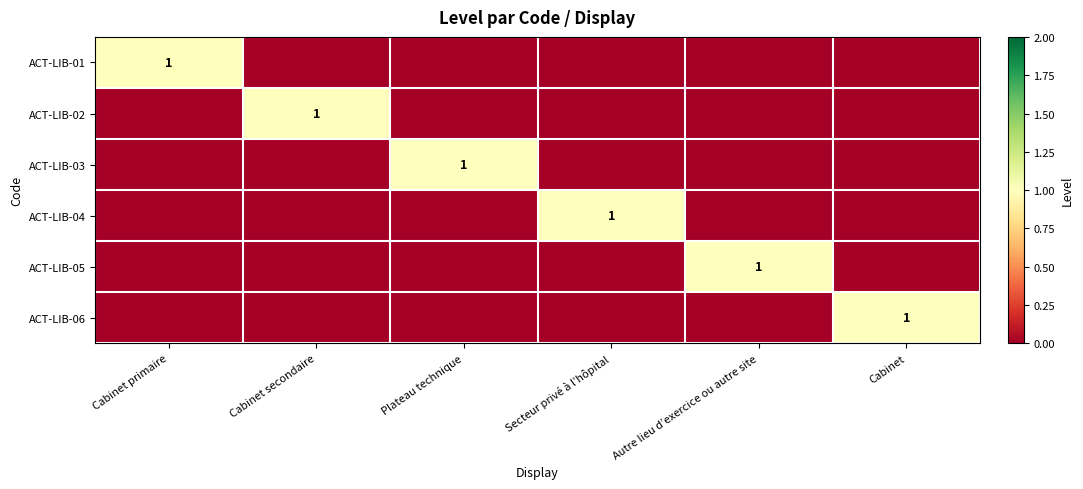

Rank the series at Cabinet from lowest to highest value.

ACT-LIB-01, ACT-LIB-02, ACT-LIB-03, ACT-LIB-04, ACT-LIB-05, ACT-LIB-06